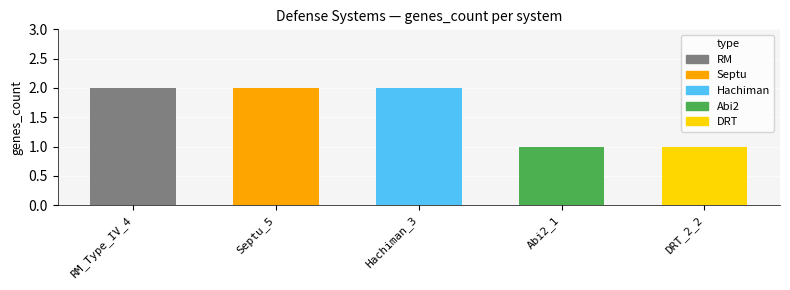

True or false: the data shows 2 at RM_Type_IV_4.

True